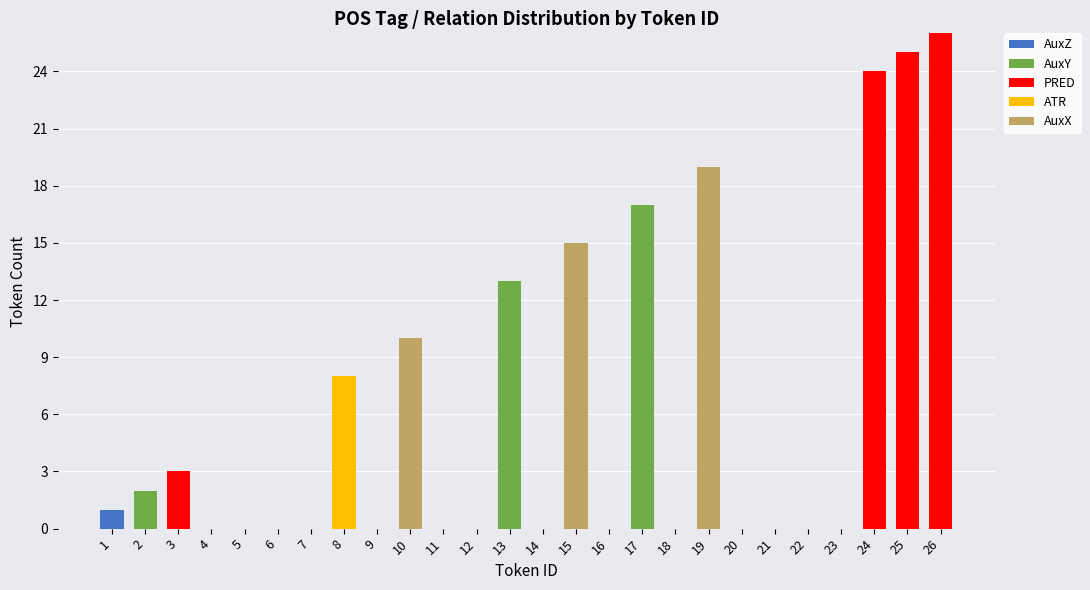

What is the value of the AuxZ bar at the 1st from the left?

1